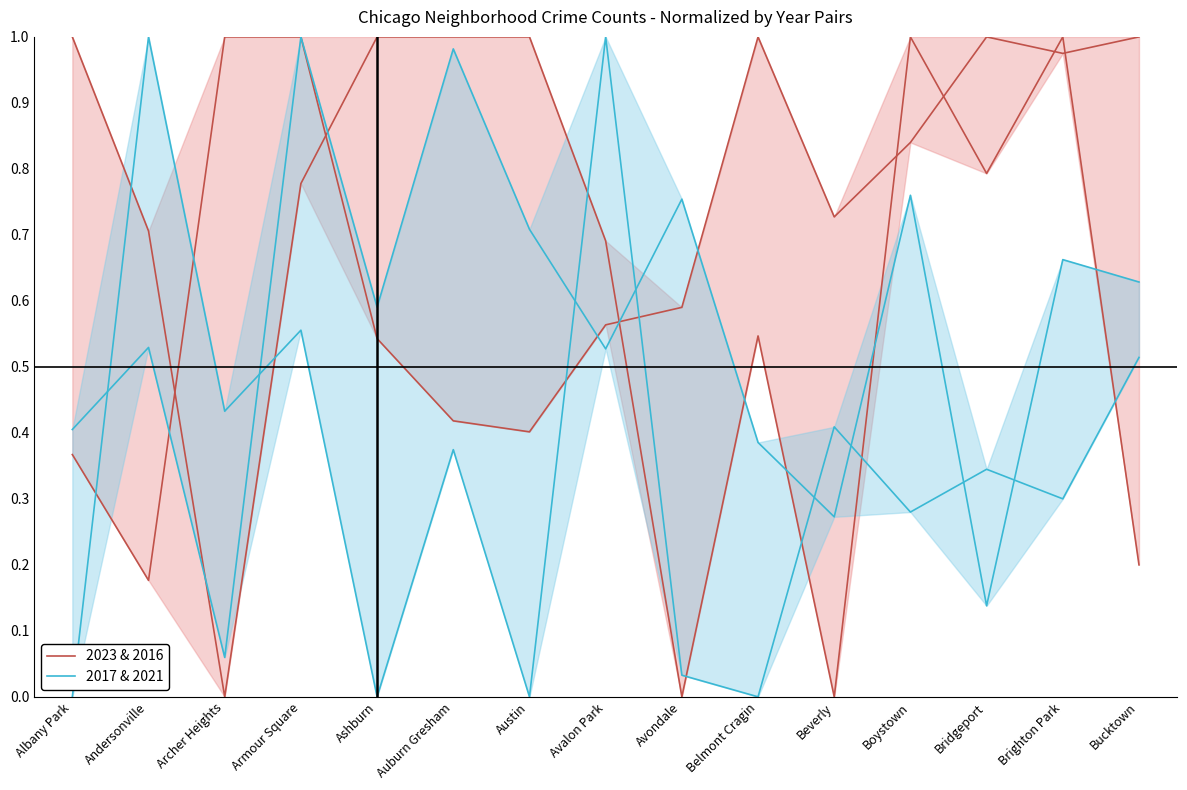

Which series has the largest range (max minus min)?

2017 & 2021